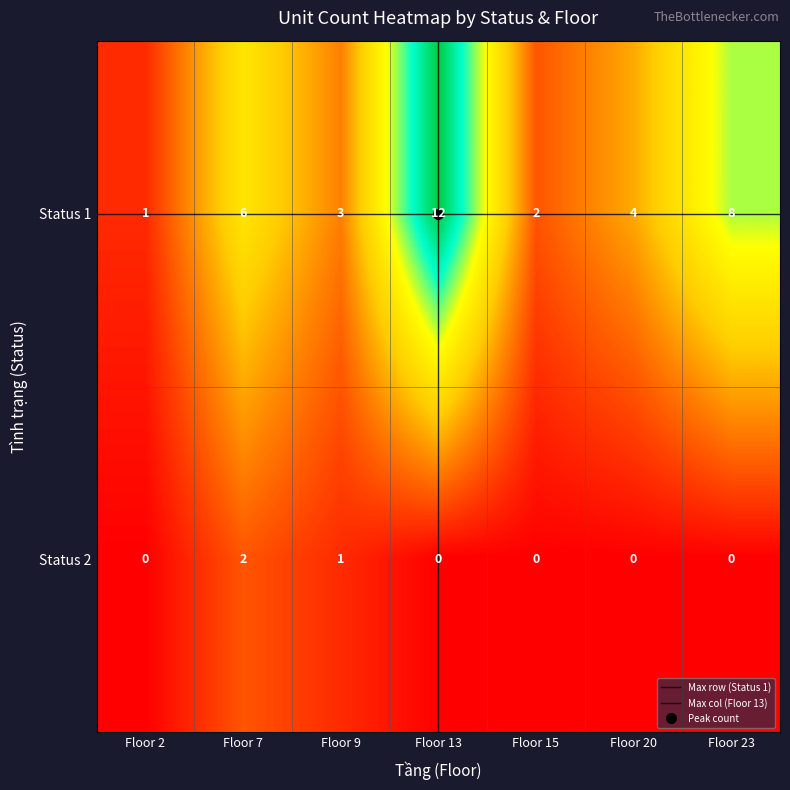

What is the difference between the highest and lowest values at Floor 2?

1